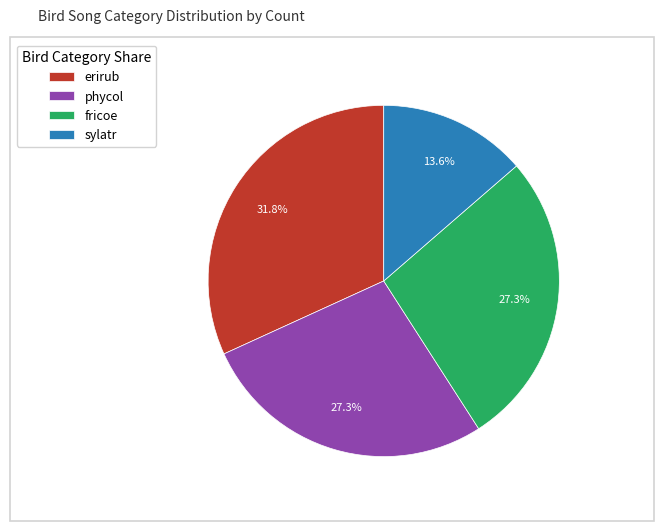

Does phycol account for over 50% of the chart?

No